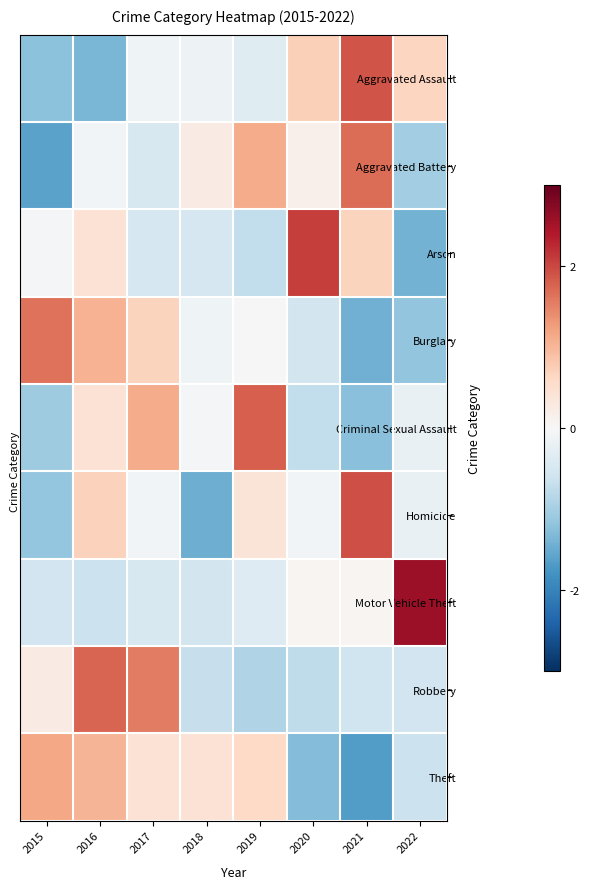

At which category is the sum across all series the highest?

2016